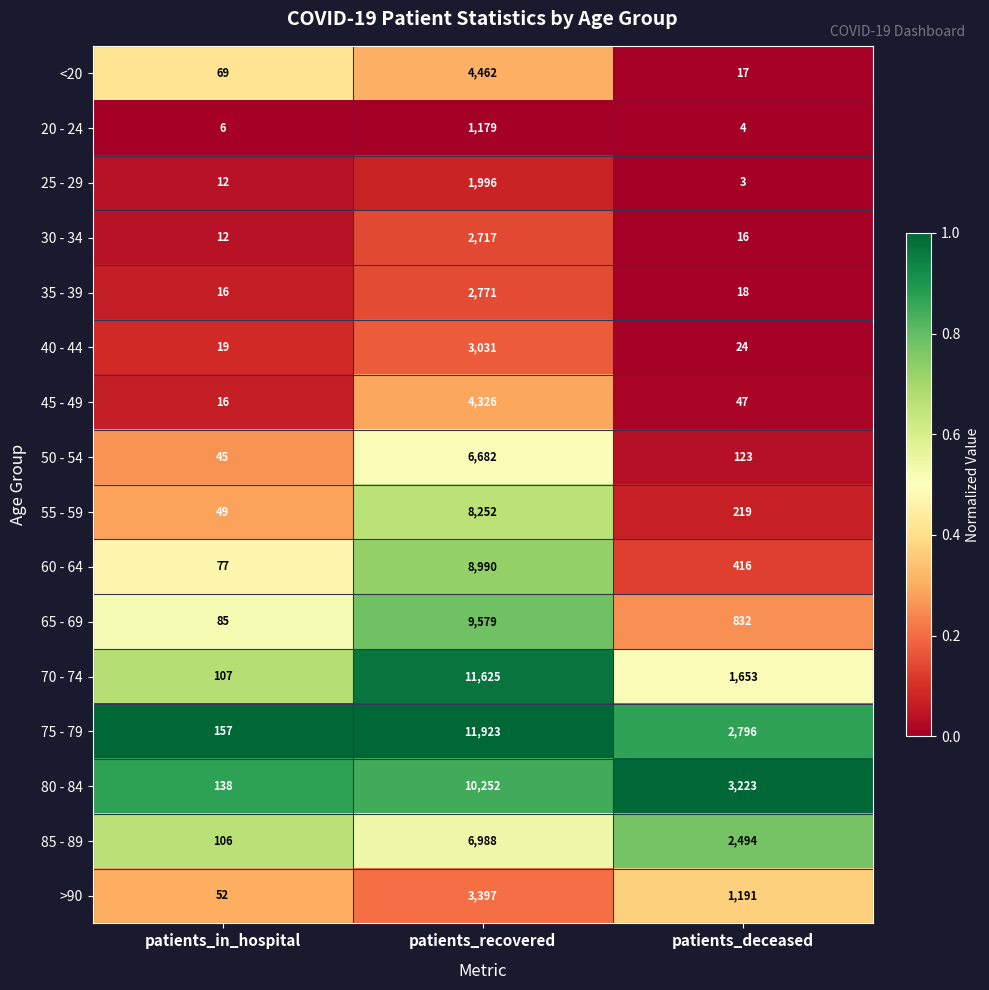

What is the difference between the 85 - 89 values at patients_in_hospital and patients_recovered?

6882